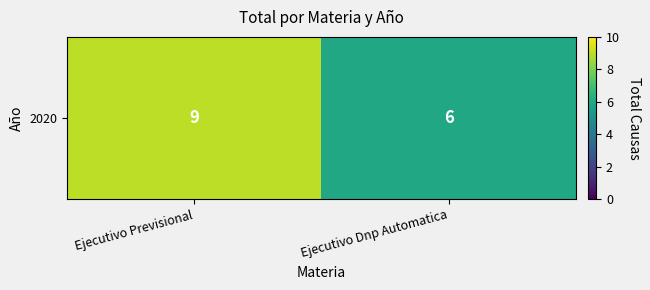

Reading left to right, extract all data points from this chart.

Ejecutivo Previsional=9	Ejecutivo Dnp Automatica=6